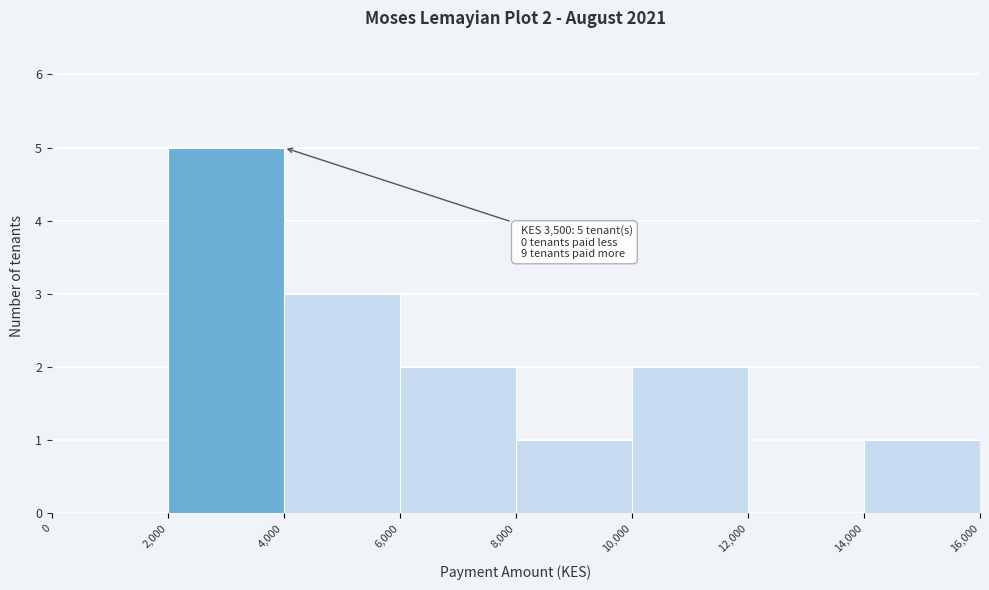

Over which range of the x-axis is the bar tallest?

2,000 to 4,000